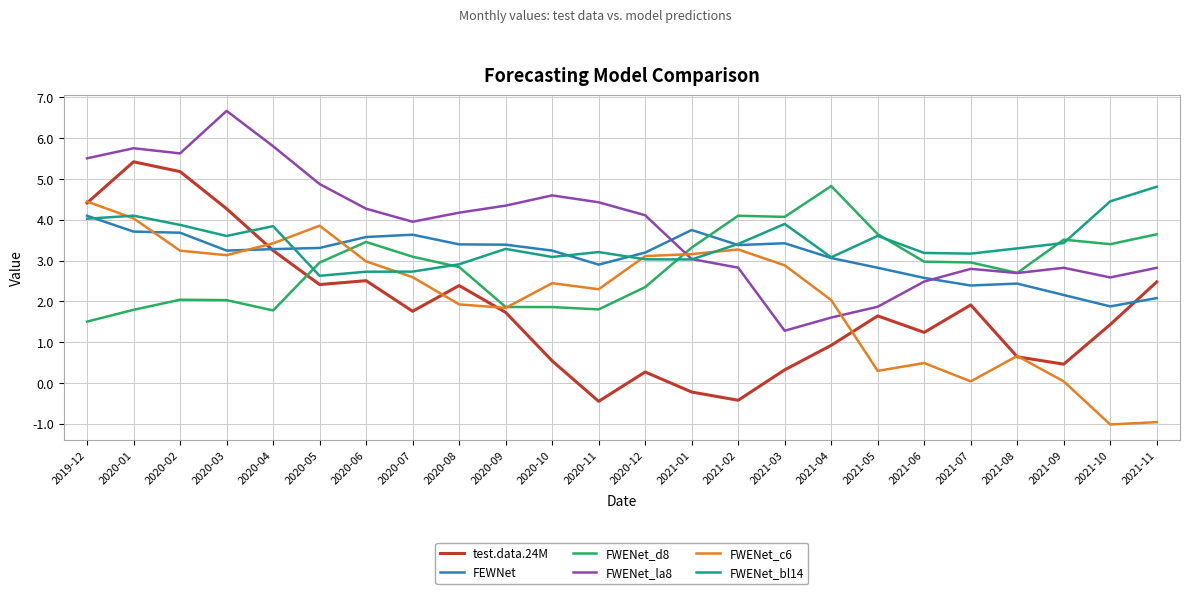

Where does the FWENet_bl14 series first go above 3?

2019-12